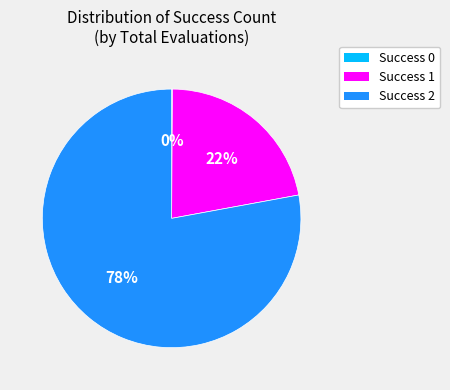

To the nearest percent, what is the average slice percentage?

33%